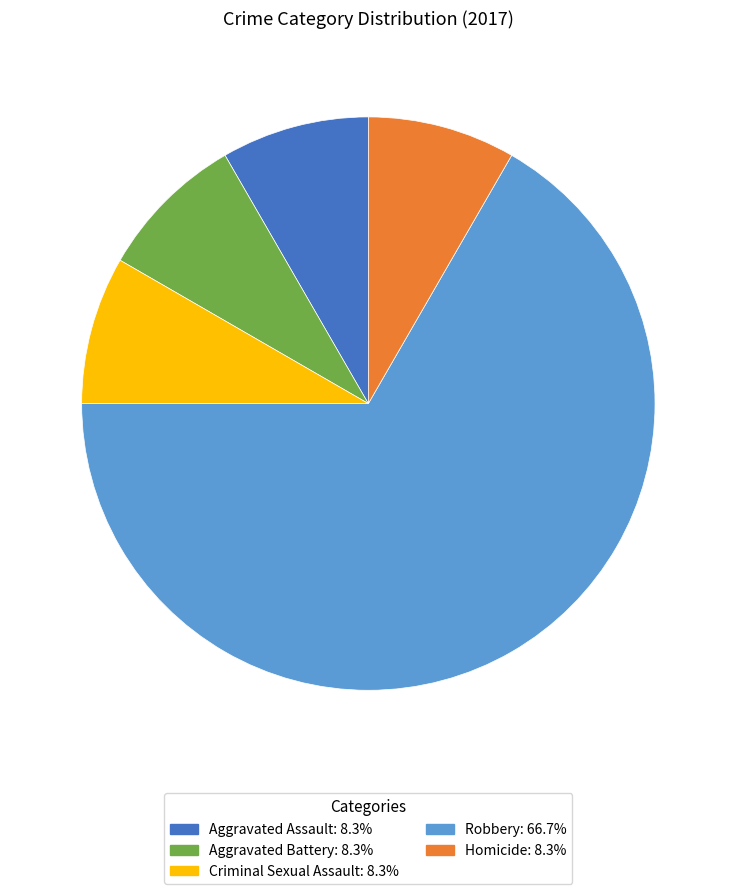

Approximately how many times larger is the value at Robbery compared to Aggravated Assault?

8.0